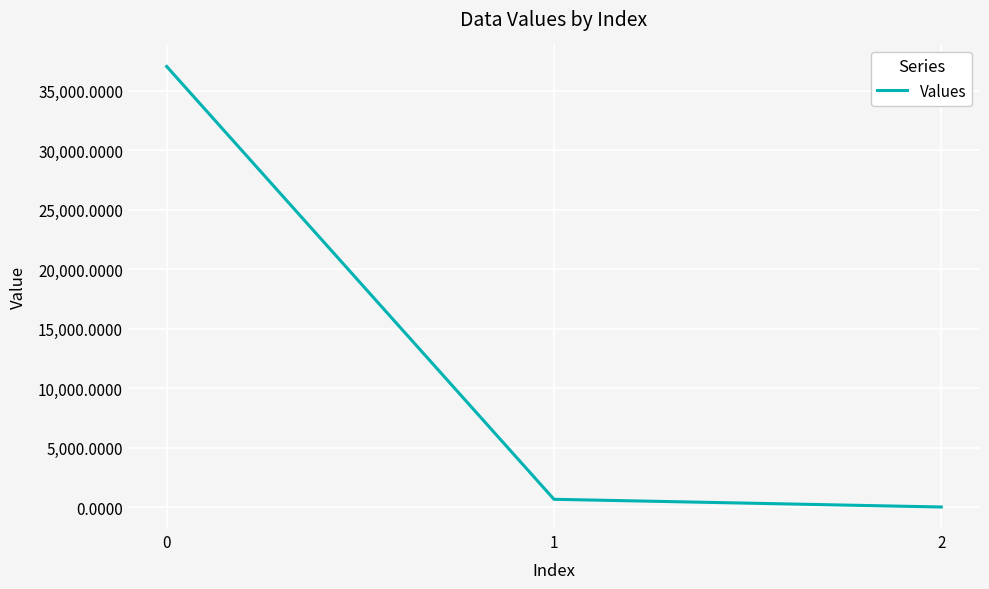

What is the difference between the maximum and second lowest values?

36377.0